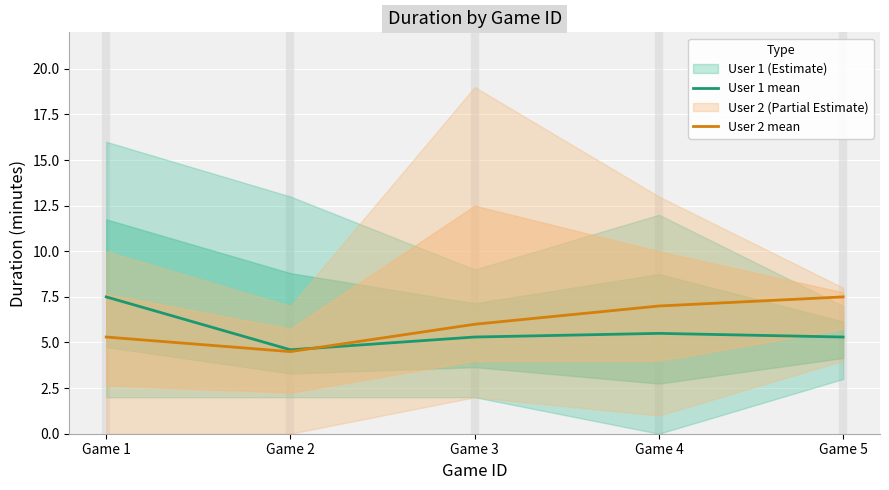

Rank the categories by User 2 mean value from lowest to highest.

Game 2, Game 1, Game 3, Game 4, Game 5